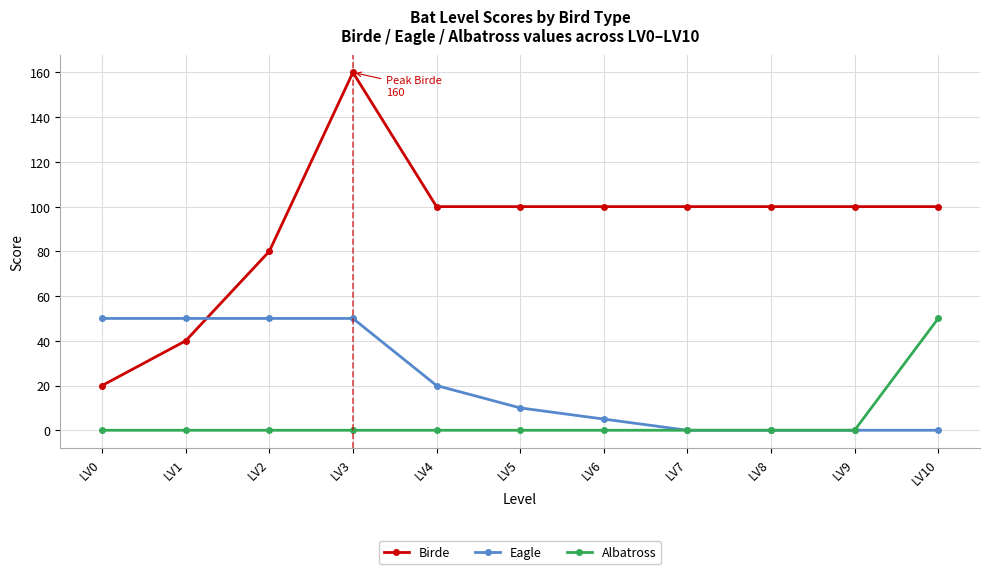

Reading left to right, extract all data points from this chart.

Birde: 20	40	80	160	100	100	100	100	100	100	100
Eagle: 50	50	50	50	20	10	5	0	0	0	0
Albatross: 0	0	0	0	0	0	0	0	0	0	50